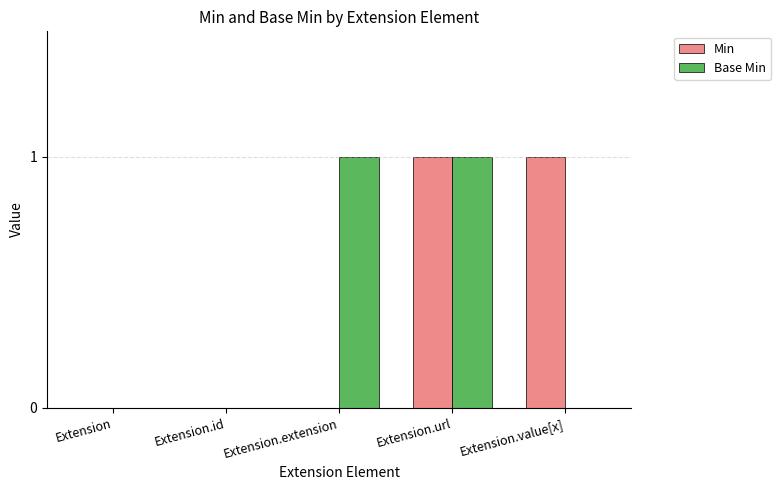

Between Extension and Extension.extension, which series saw the biggest shift?

Base Min